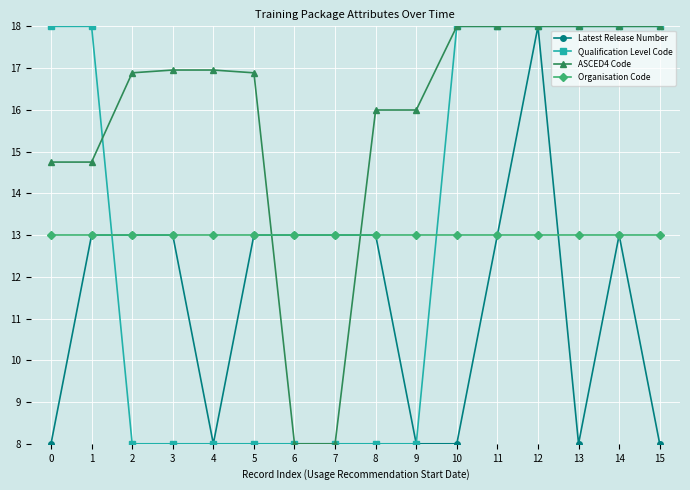

True or false: Latest Release Number and ASCED4 Code cross at least once.

True